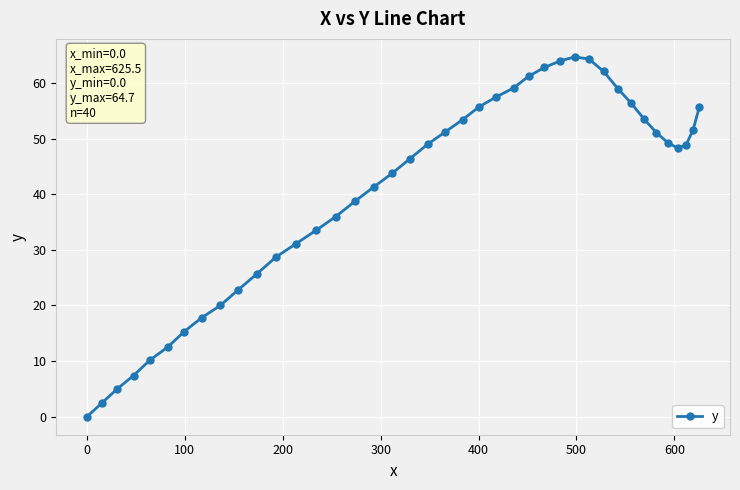

What is the difference between the maximum and minimum values?

64.7